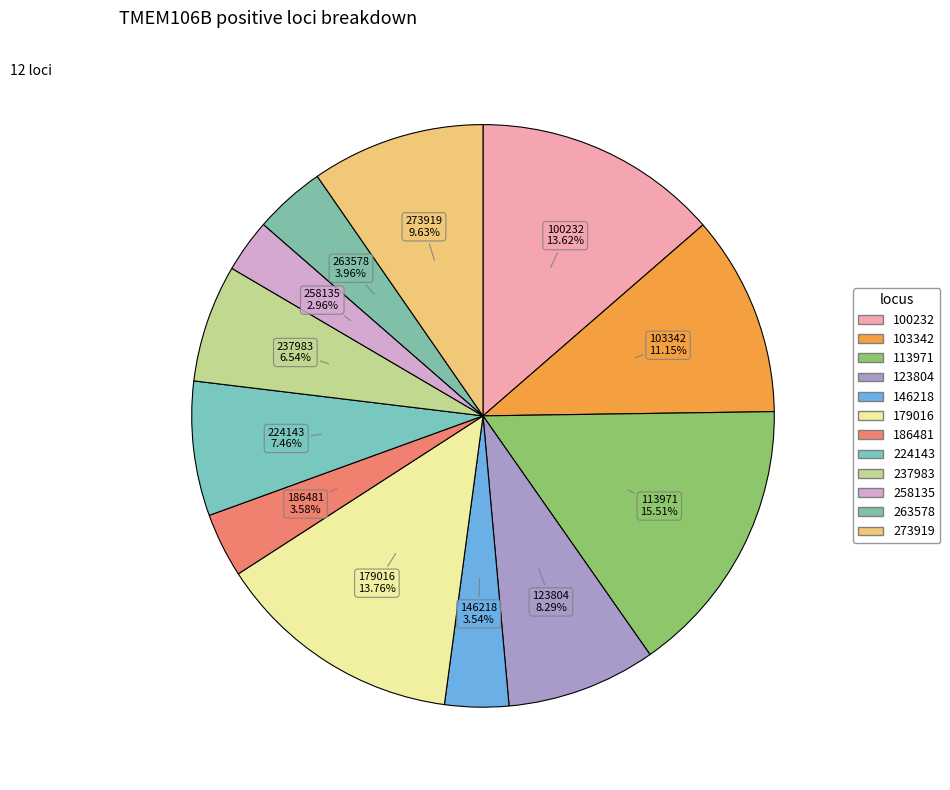

Which slice is the largest?

113971